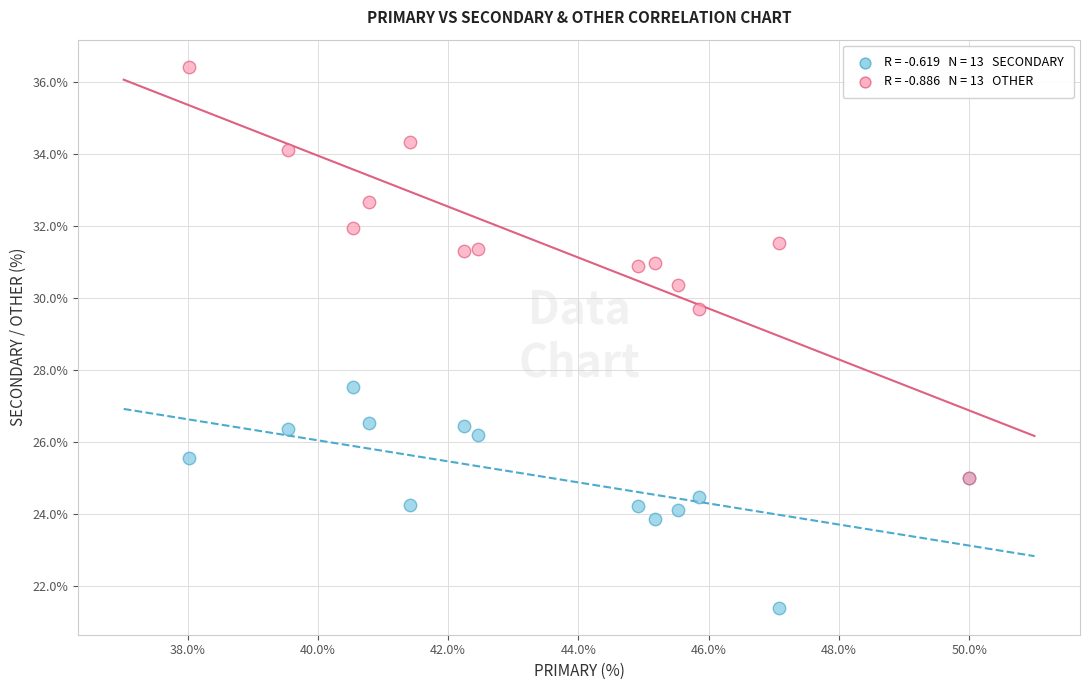

Across all series, what Y value is closest to 28?

27.5